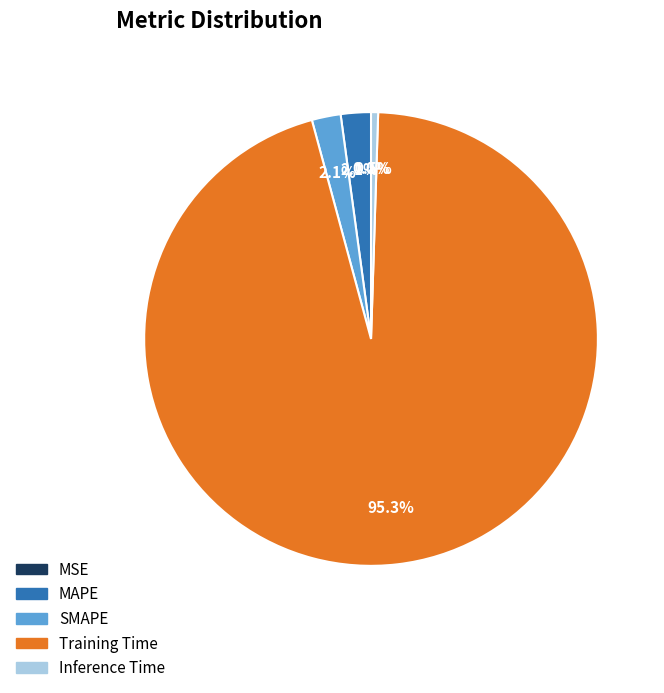

The Inference Time slice represents 1% of the pie. True or false?

True